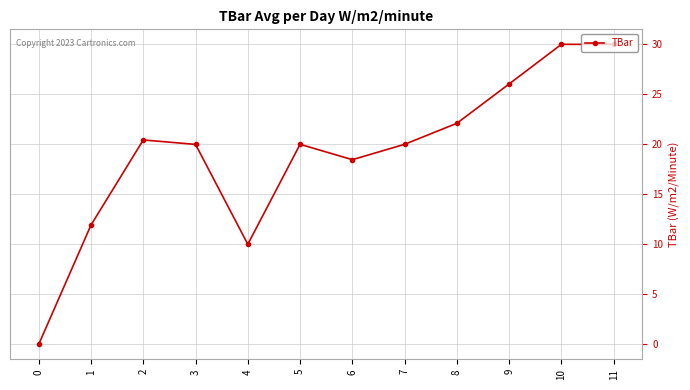

What is the maximum value shown in the chart?

30.0